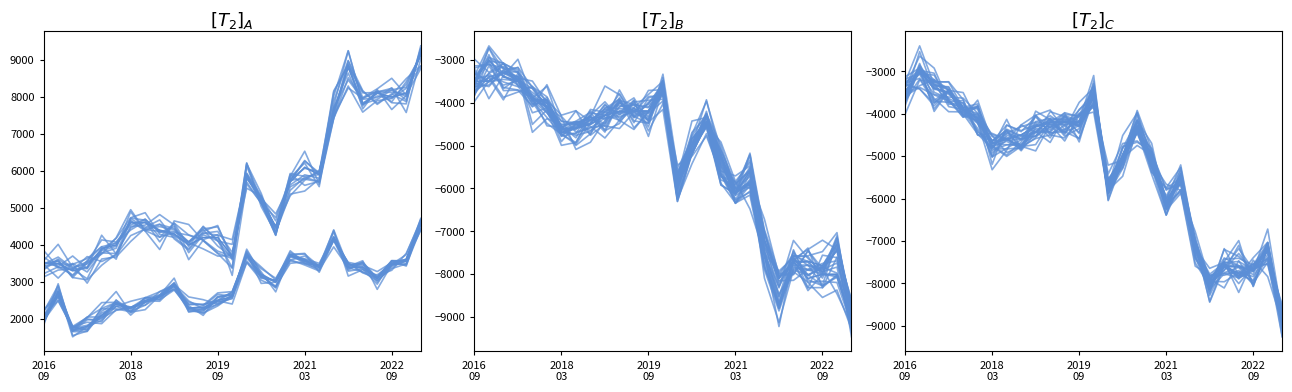

What is the spread (max minus min) of values at 2019 09?

8400